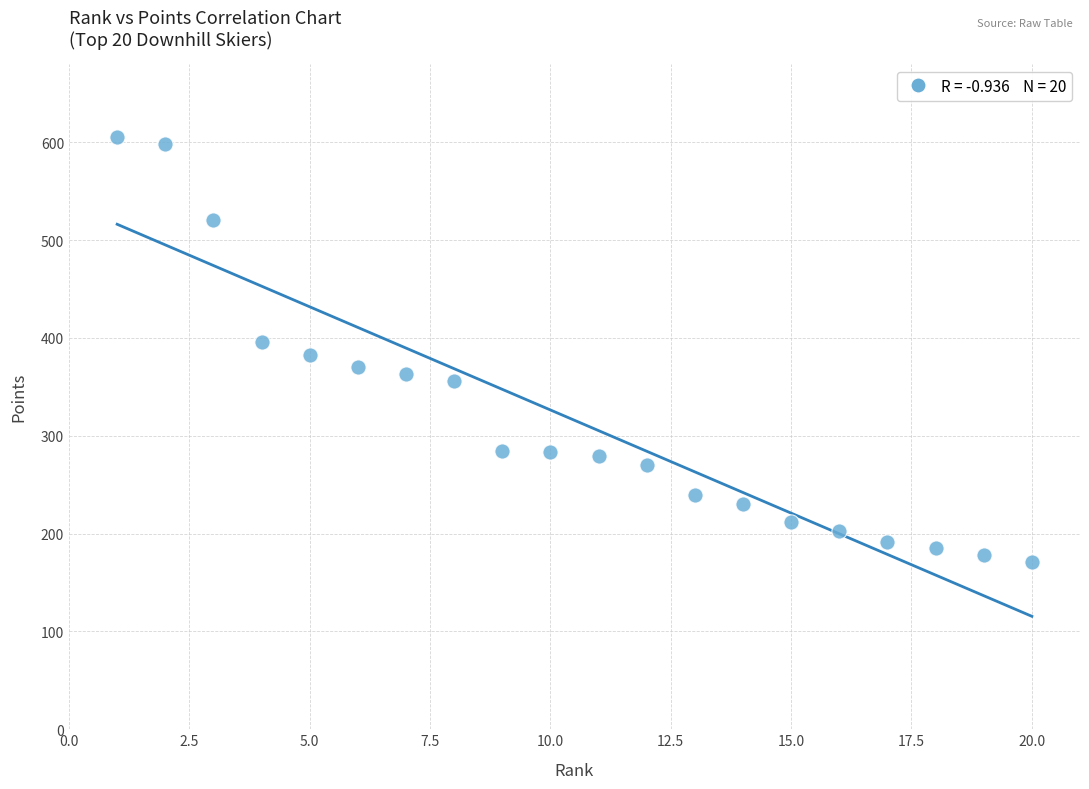

What is the range of Y values (max minus min)?

434